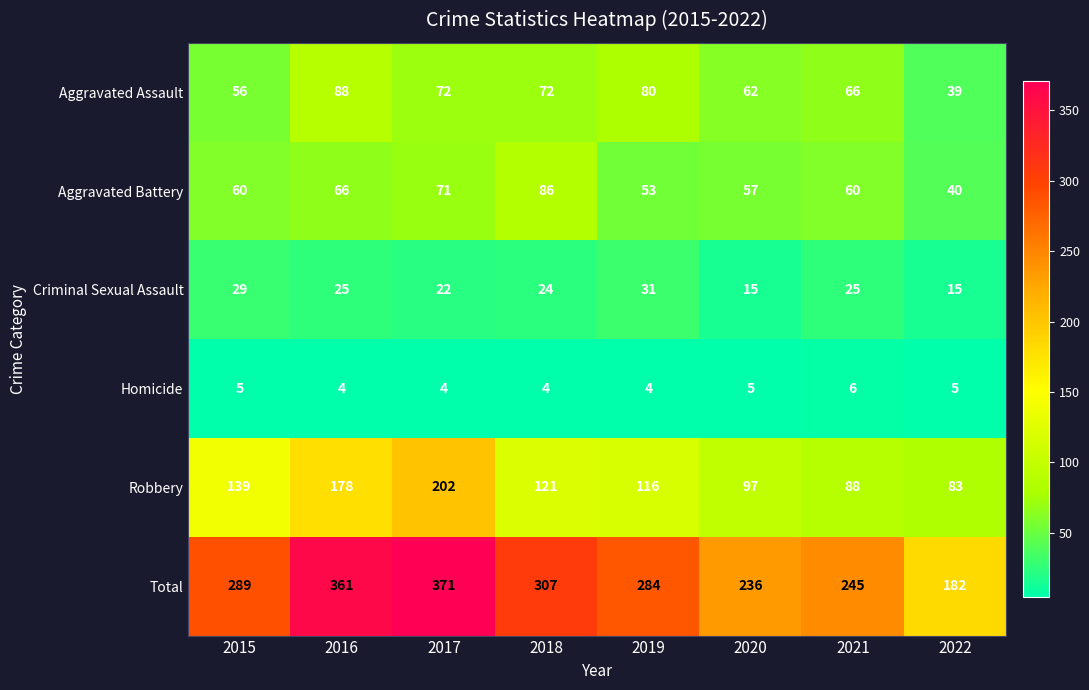

The value of Criminal Sexual Assault at 2021 is 25. True or false?

True